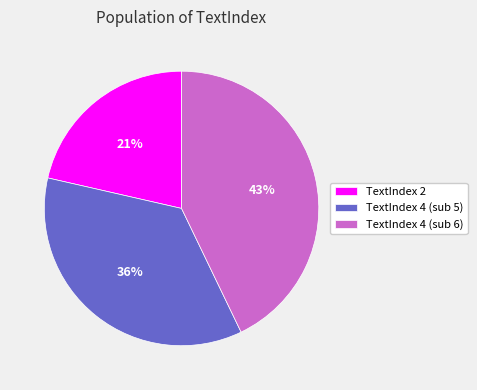

How many slices are in this pie chart?

3